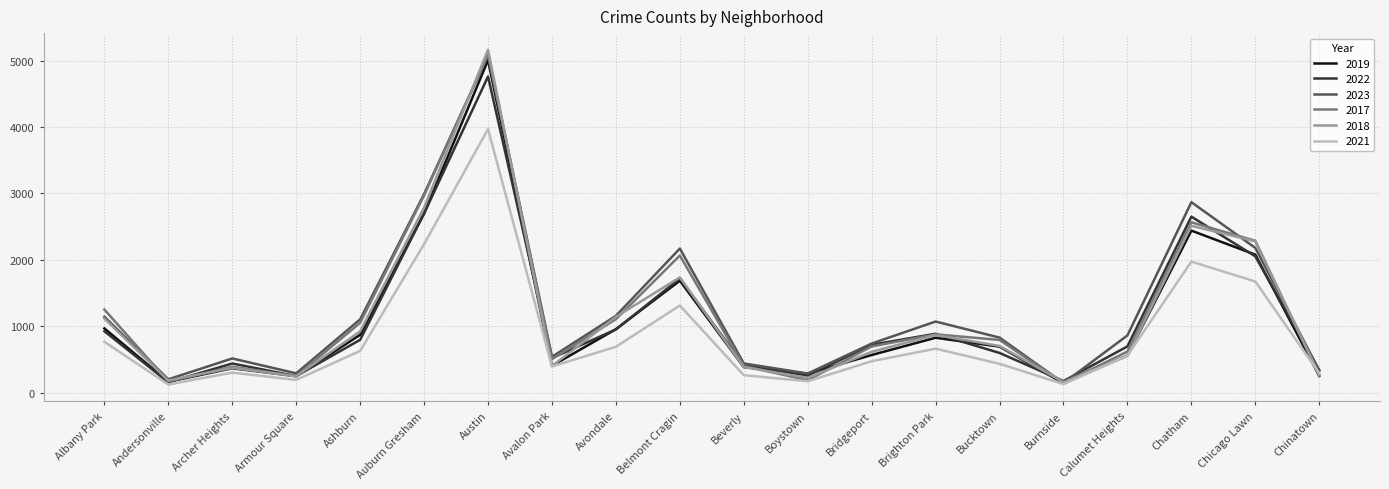

What is the sum of the 2023 values at Chatham and Beverly?

3310